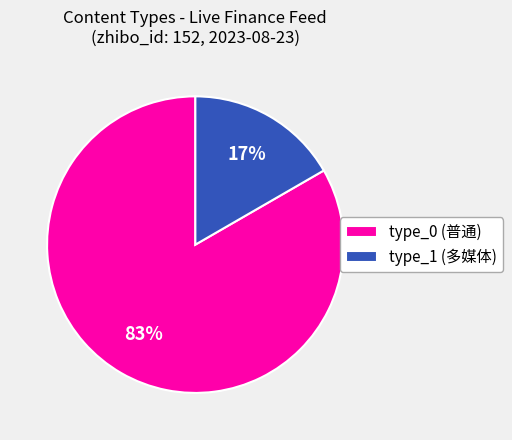

Do type_0 (普通) and type_1 (多媒体) together represent more than half of the pie?

Yes